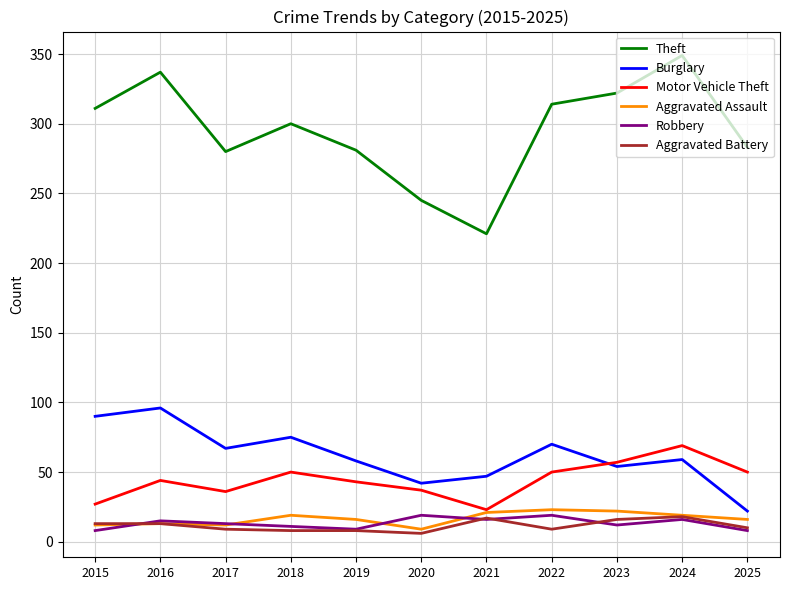

What are all the series names shown in the legend?

Theft, Burglary, Motor Vehicle Theft, Aggravated Assault, Robbery, Aggravated Battery